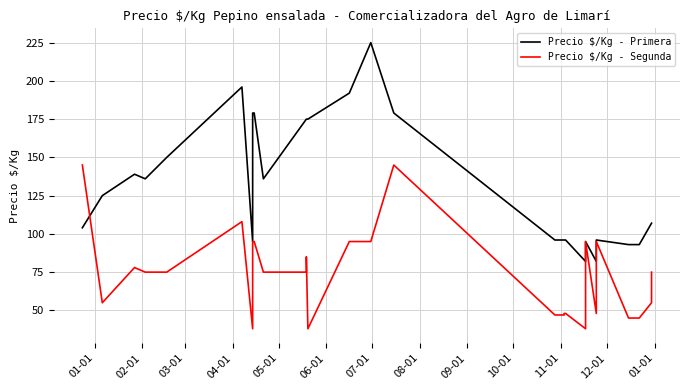

Rank the series by their average value, from highest to lowest.

Precio $/Kg - Primera, Precio $/Kg - Segunda